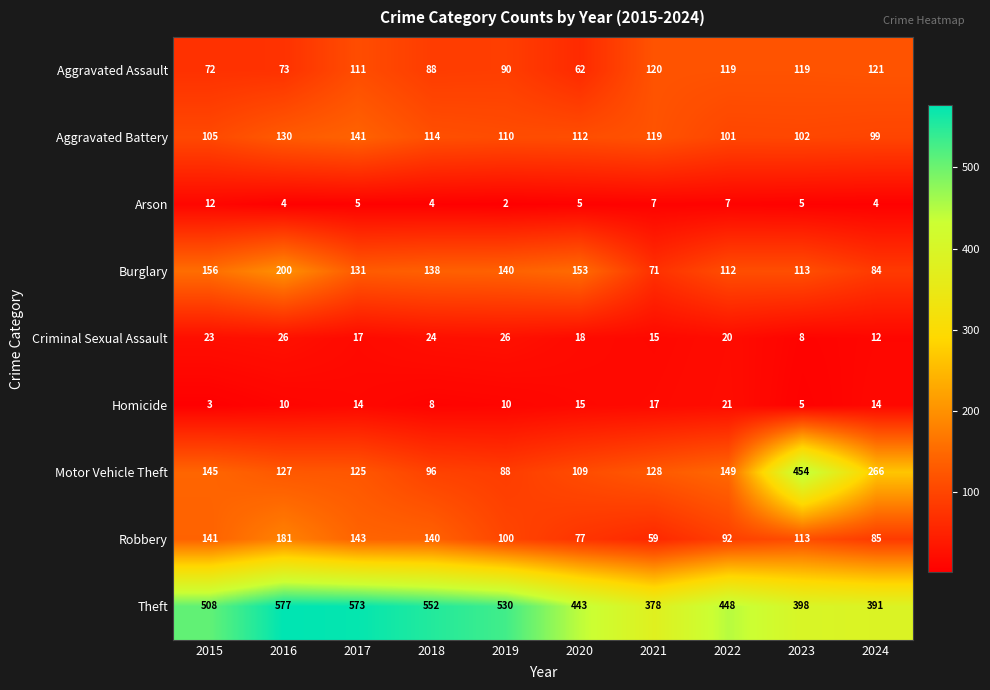

What is the total value across all series at 2022?

1069